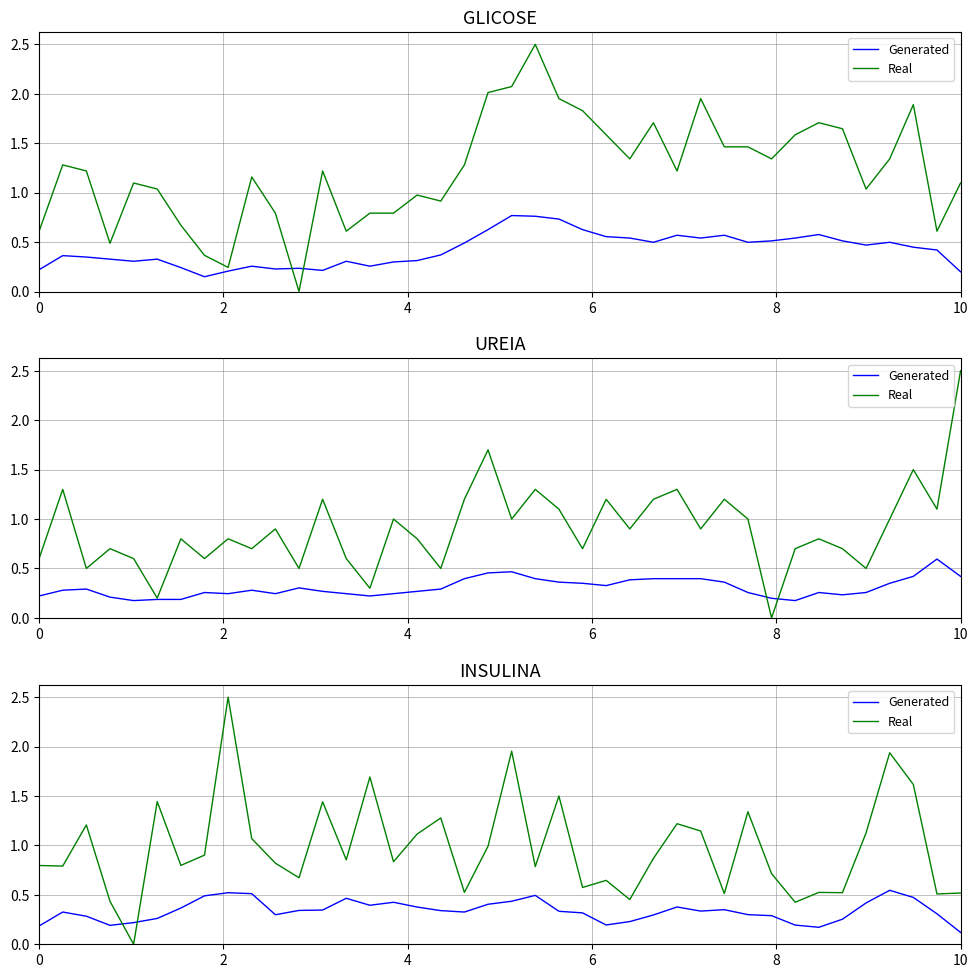

Which category has the lowest value across all series?

8